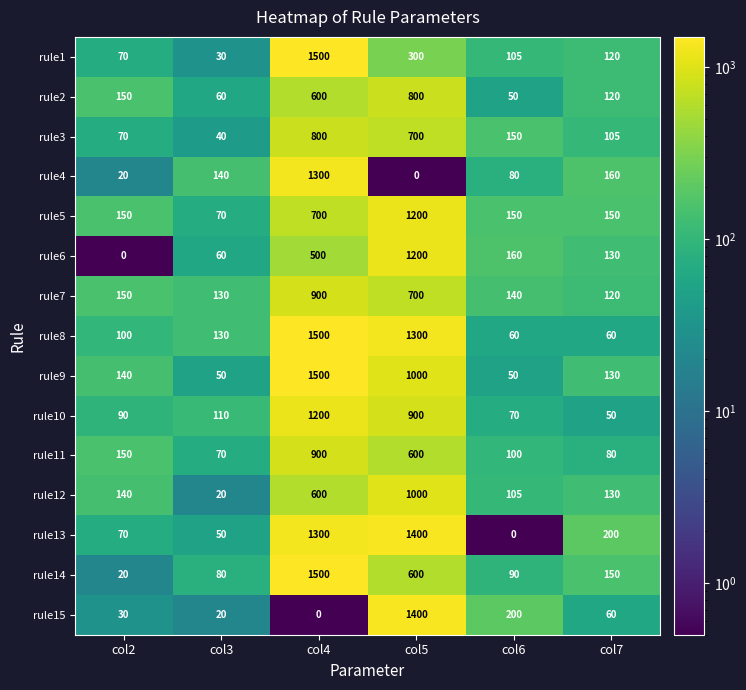

Which series changed the most between col2 and col6?

rule15